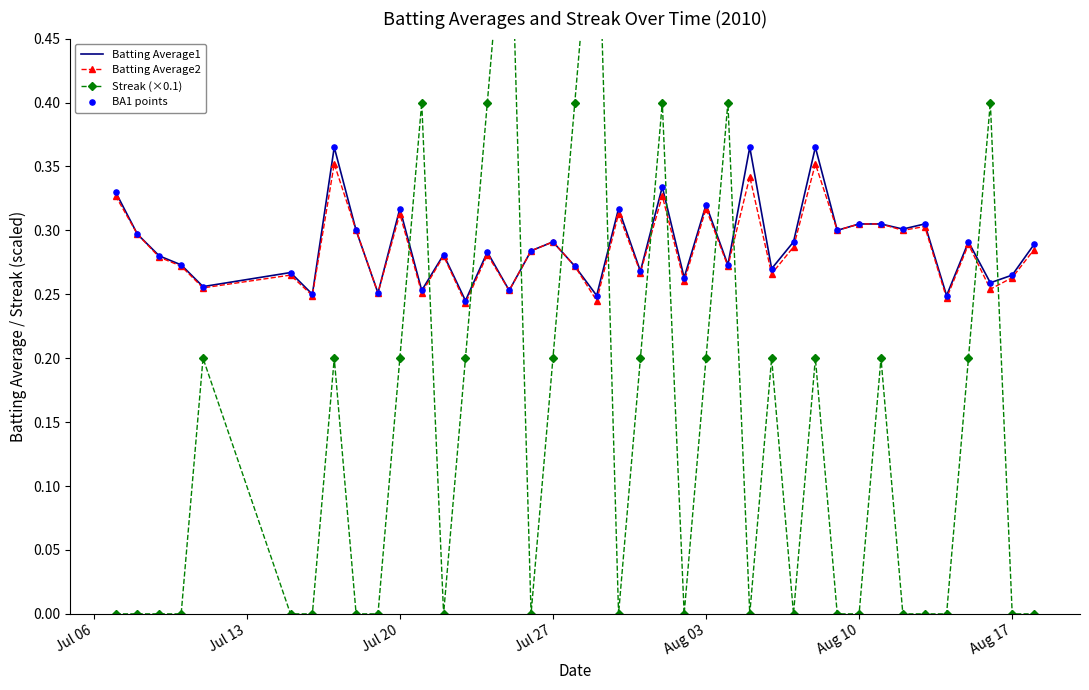

Which series has the widest spread of Y values?

Streak (×0.1)